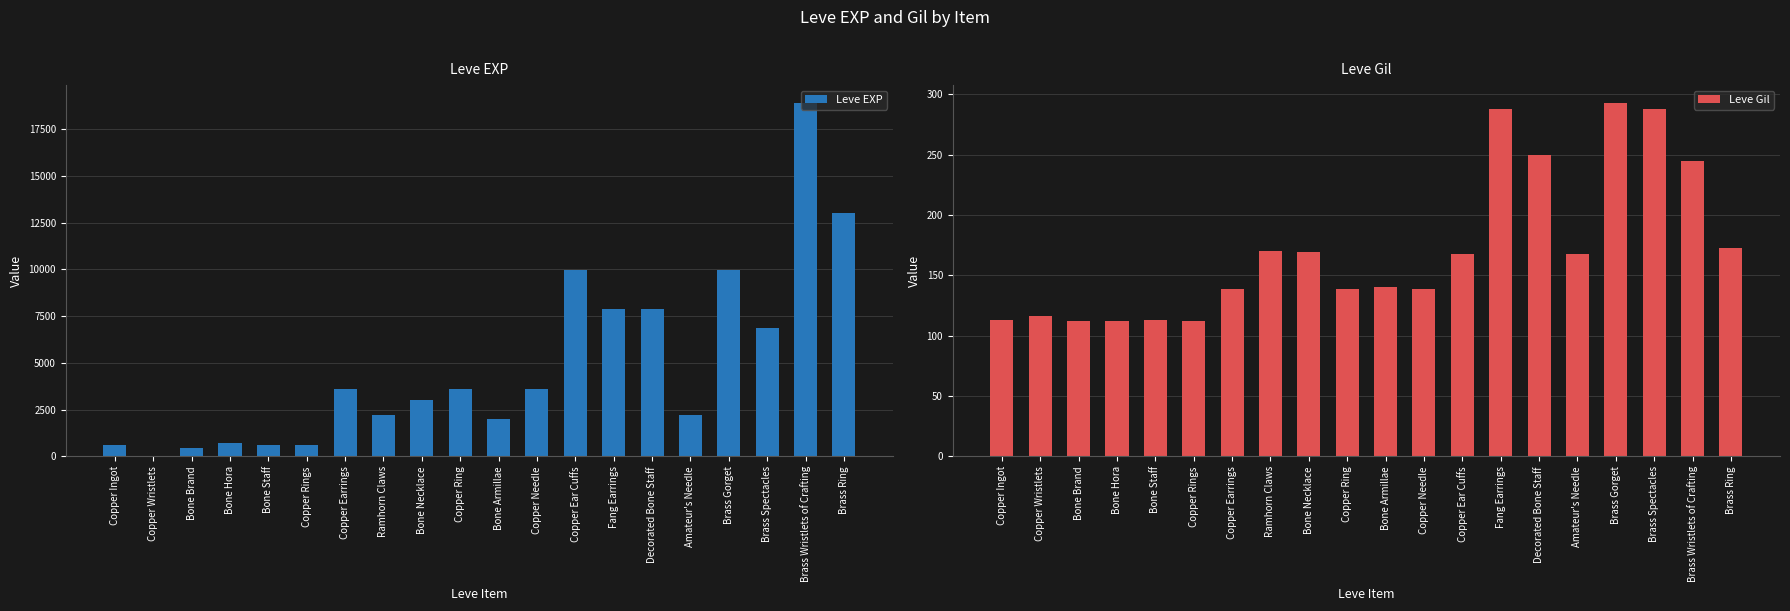

Between Brass Ring and Ramhorn Claws, which is larger?

Brass Ring